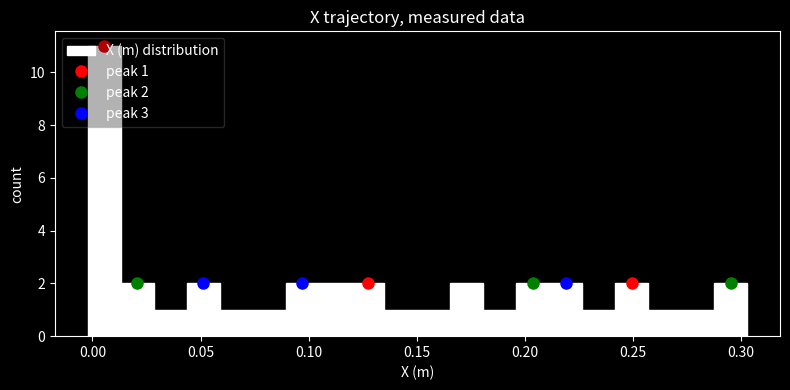

Around what value on the x-axis is the tallest bar? Give the approximate position of its centre, as read against the axis.

0.005